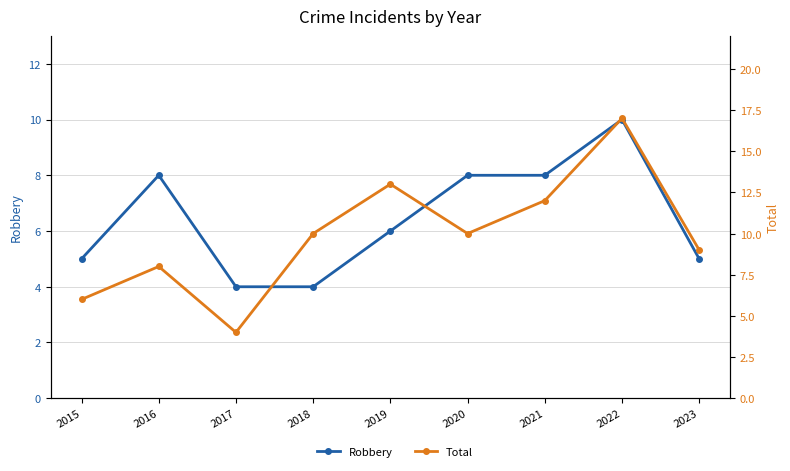

What is the difference between the highest and lowest values at 2021?

4